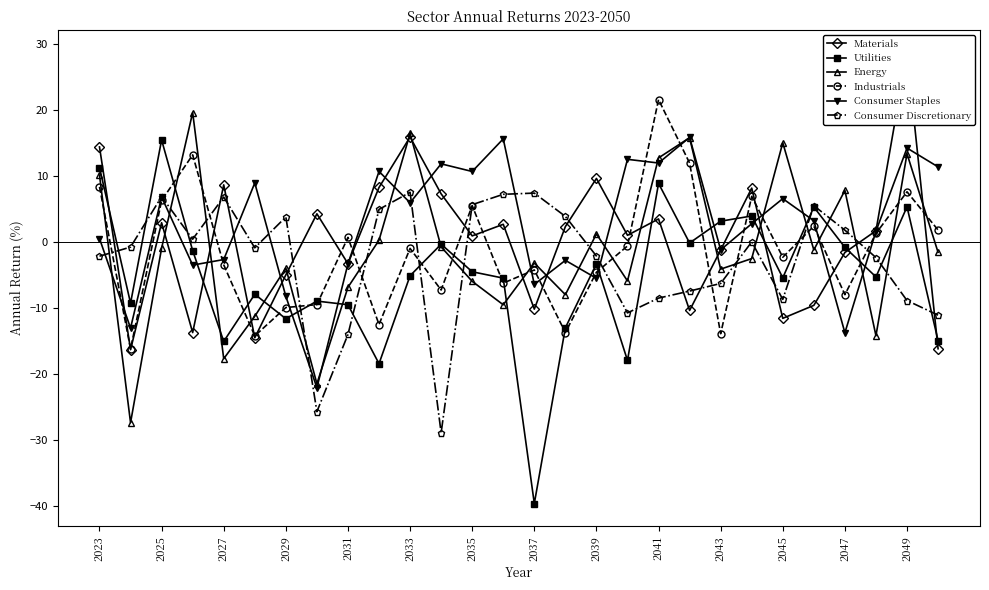

The Energy series shows 1.2 at 2039. True or false?

True